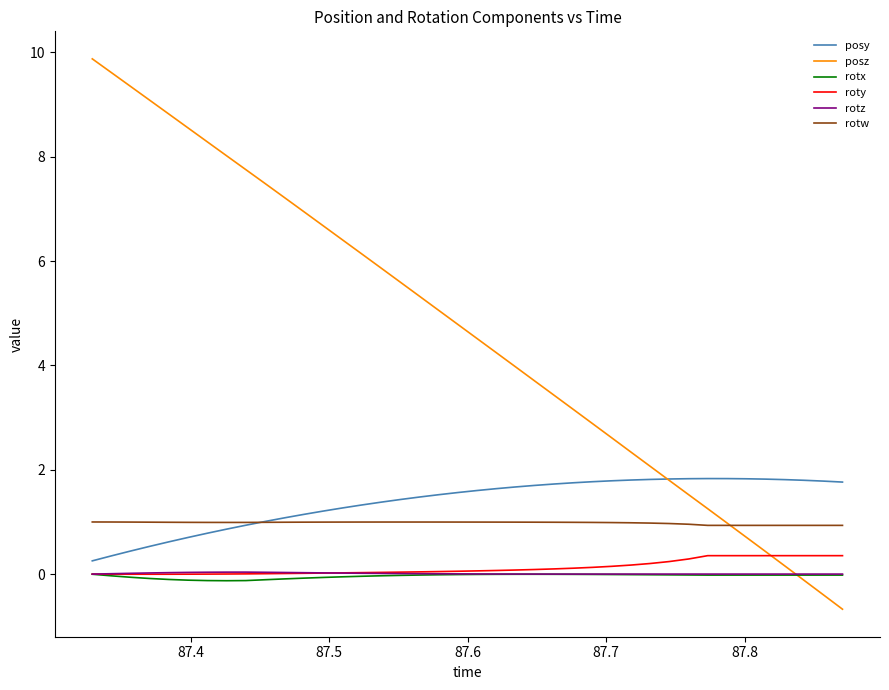

Which series has the largest range (max minus min)?

posz